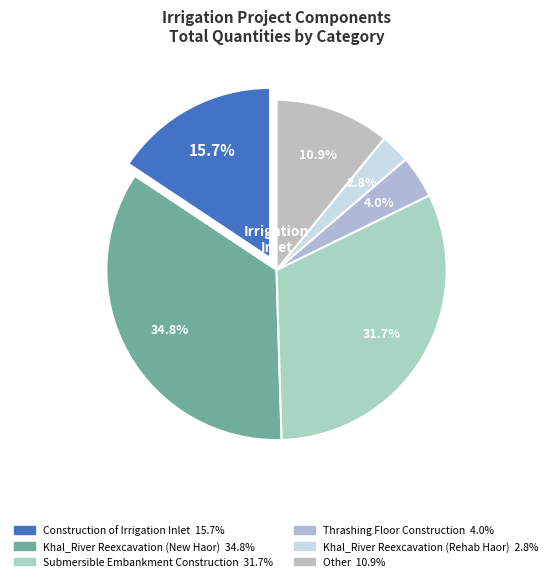

How many slices are in this pie chart?

6